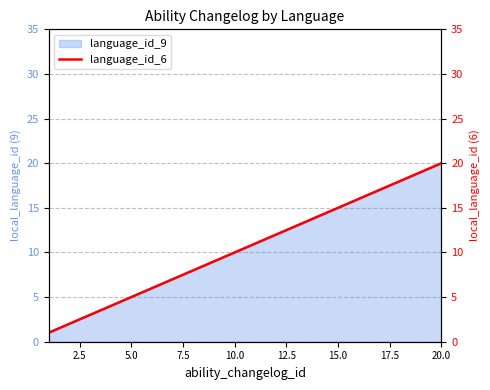

Does the chart have visible grid lines?

Yes